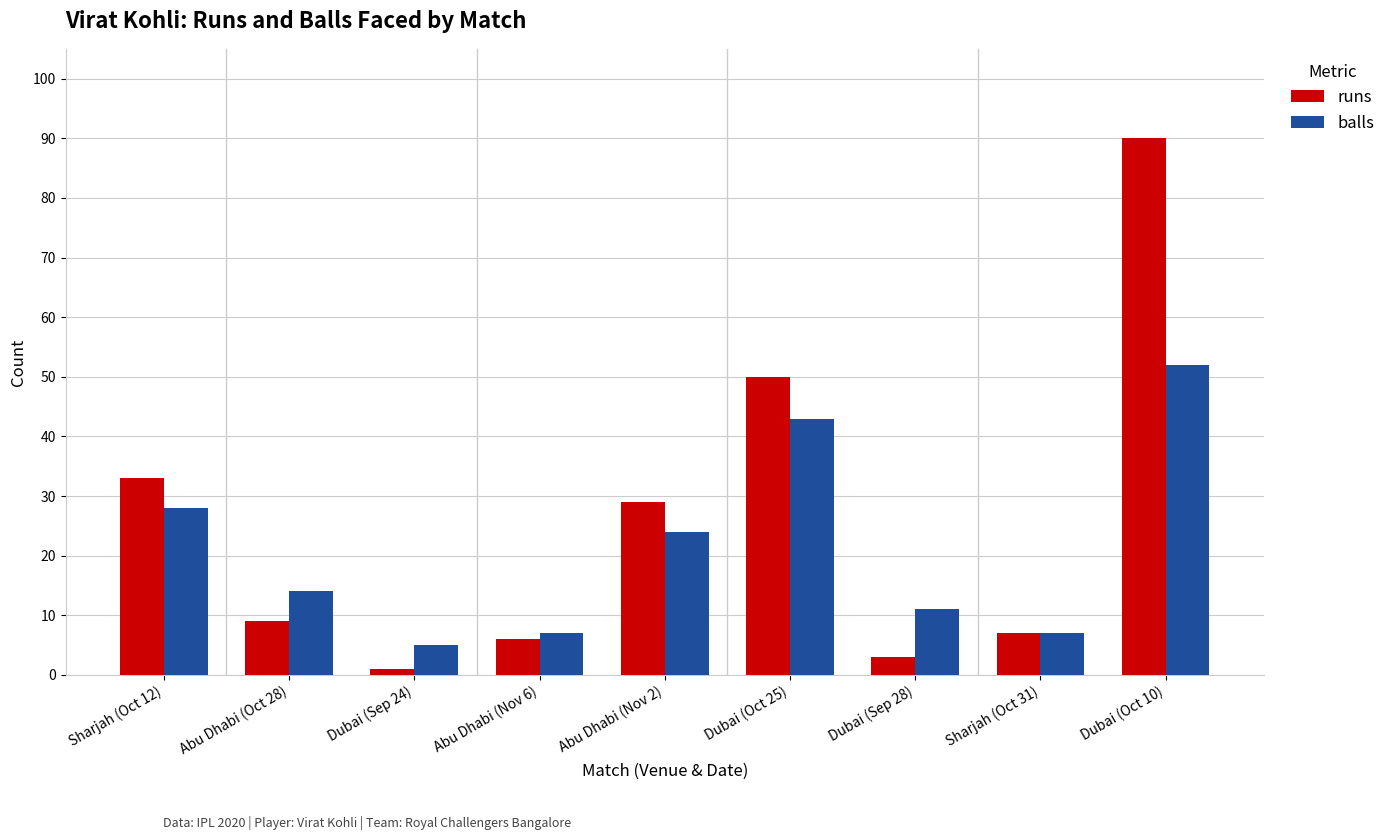

What value does the balls series have at Sharjah (Oct 31), to the nearest 10?

10